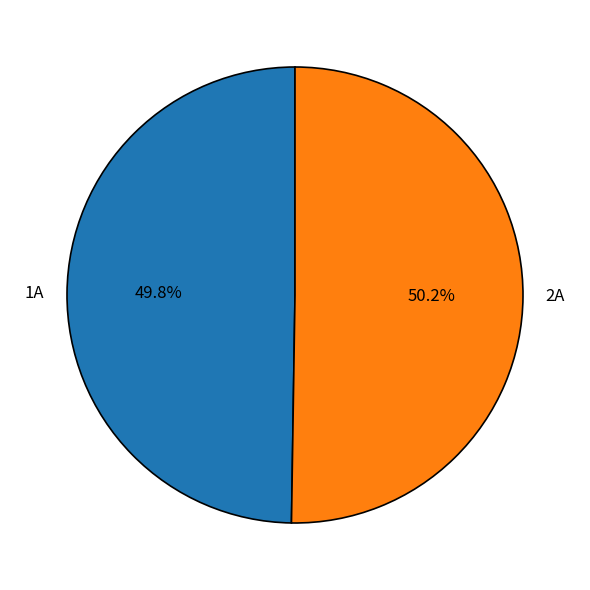

To the nearest percent, what is the average slice percentage?

50%